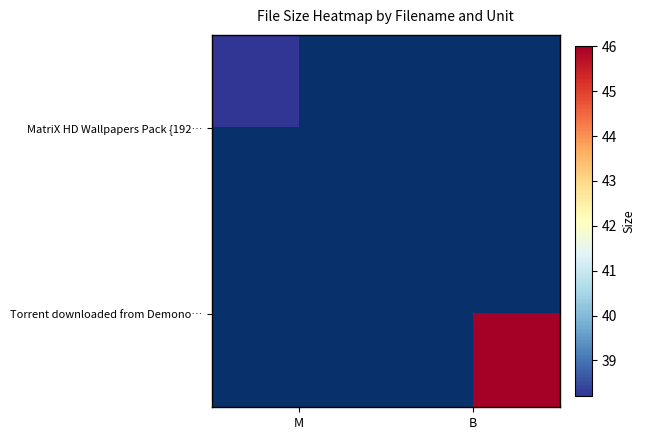

Reading left to right, transcribe all the data shown in this chart.

MatriX HD Wallpapers Pack {192…: M=38.2	B=0.0
Torrent downloaded from Demono…: M=0.0	B=46.0